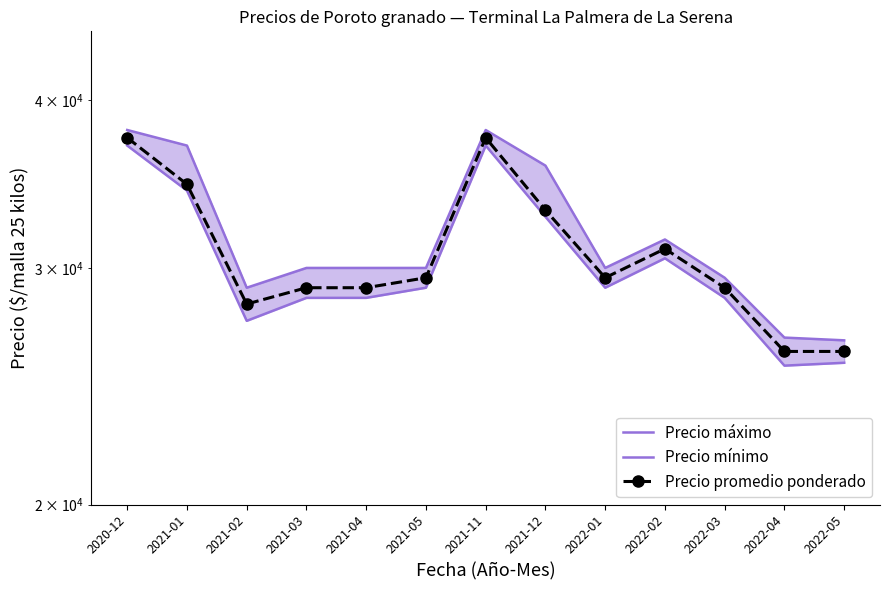

Reading left to right, extract all data points from this chart.

Precio máximo: 38000	37000	29000	30000	30000	30000	38000	35750	30000	31500	29500	26625	26500
Precio mínimo: 37000	34250	27400	28500	28500	29000	37000	32750	29000	30500	28500	25375	25500
Precio promedio ponderado: 37500	34625	28200	29000	29000	29500	37500	33125	29500	31000	29000	26000	26000